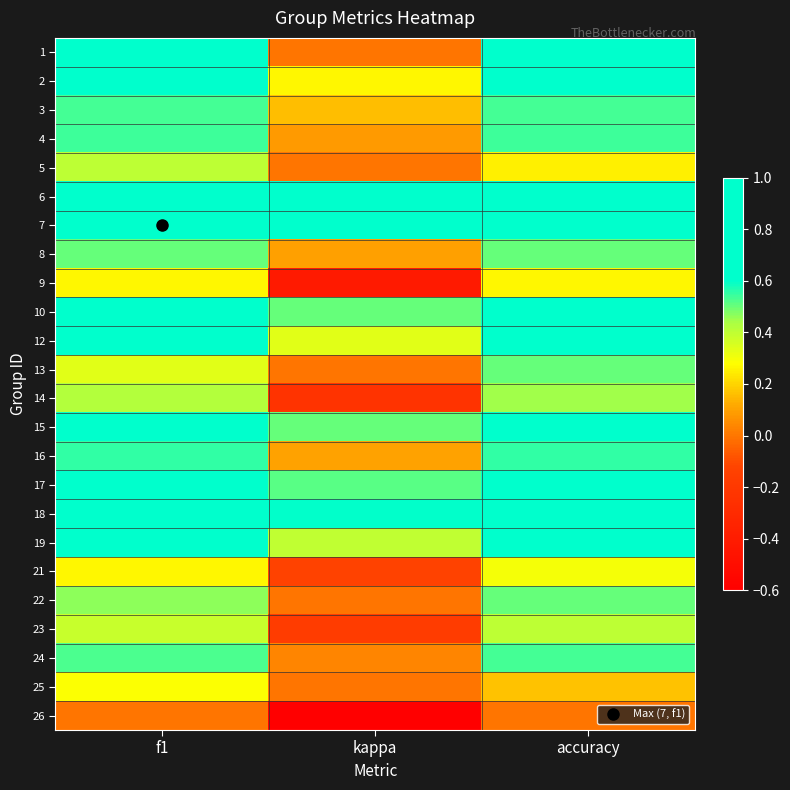

What is the maximum value shown in the chart?

0.9